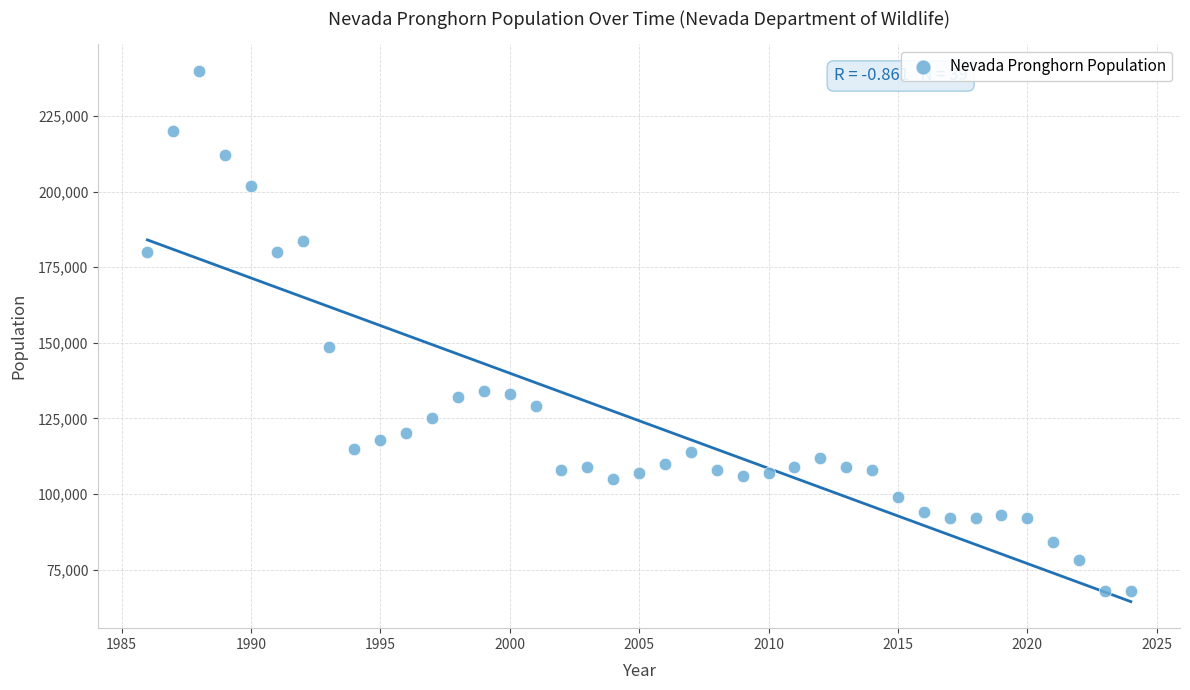

What Y value in the scatter plot is closest to 154000?

148500